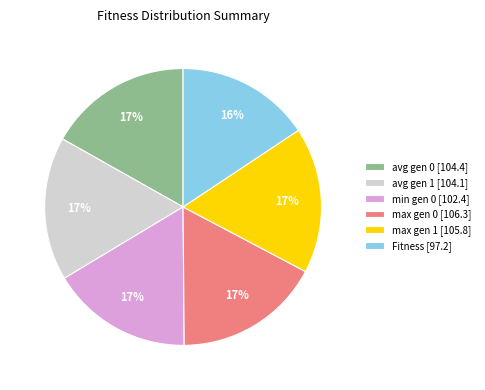

Is it true that max gen 1 is 17% of the pie?

True